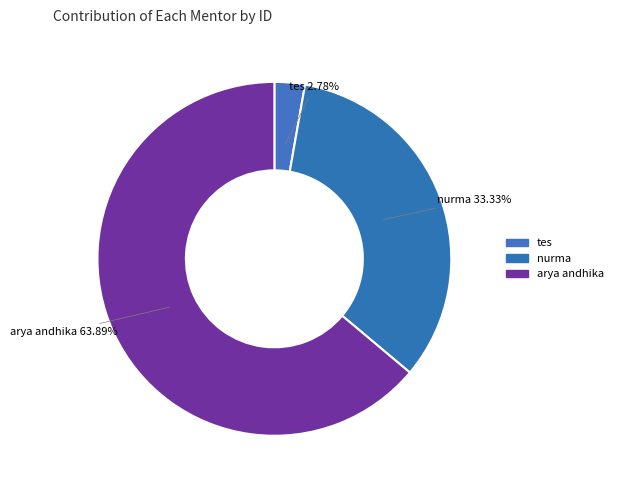

How many slices are in this pie chart?

3